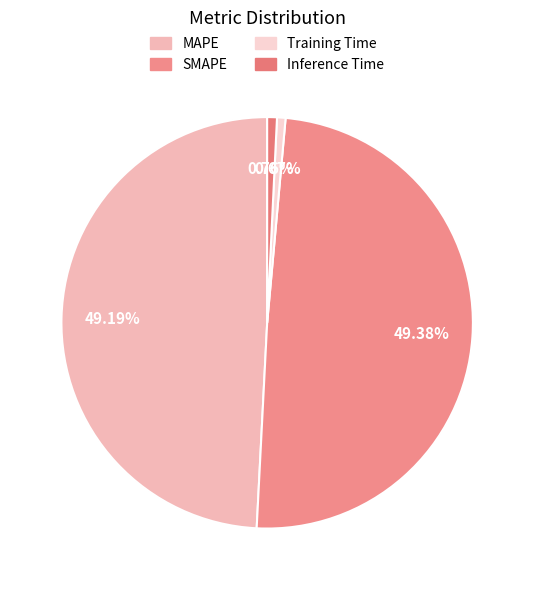

Does any single category account for the majority?

No